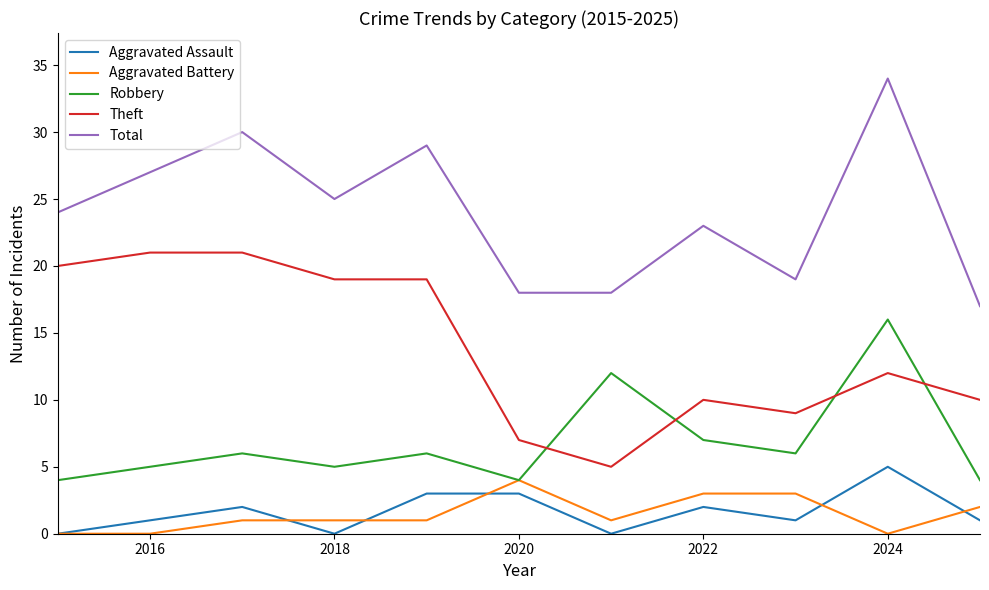

Does the chart display data point markers on the line(s)?

No